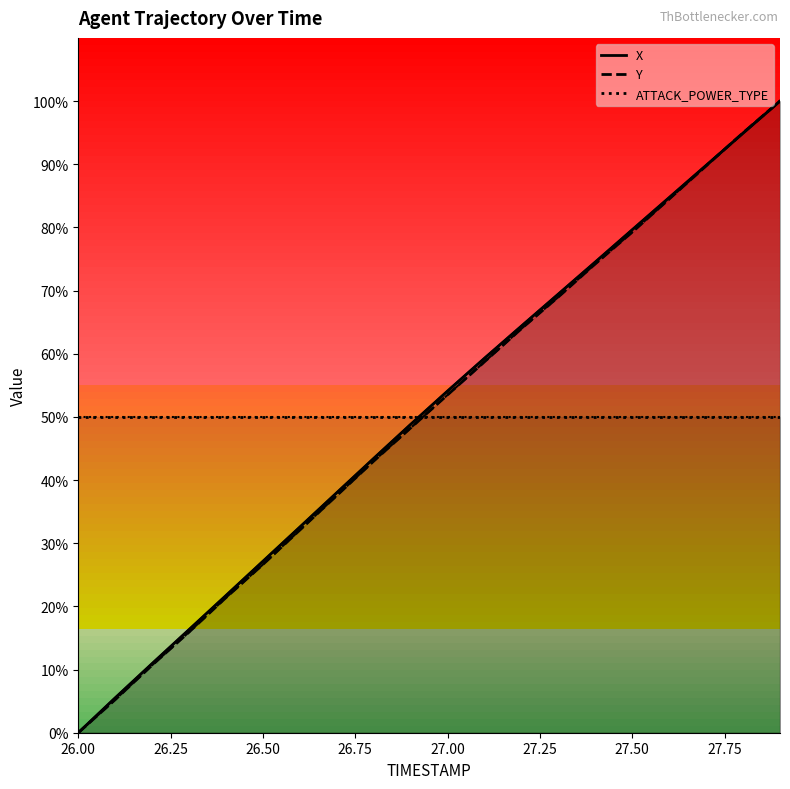

How many lines are shown in the chart?

3